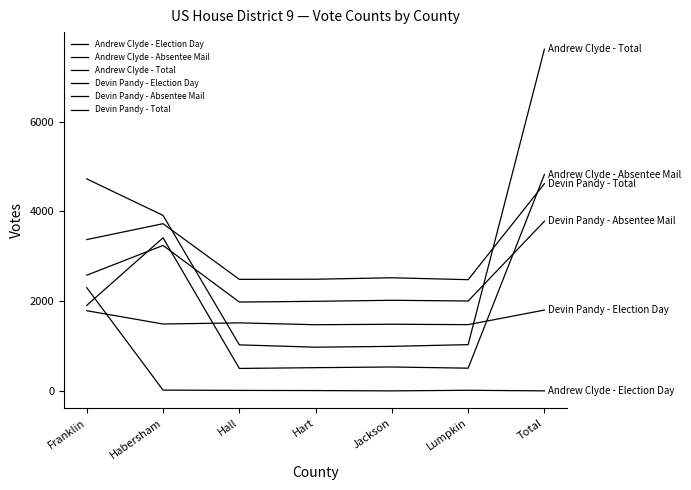

What is the sum of the Andrew Clyde - Election Day values at Hart and Jackson?

-1.9